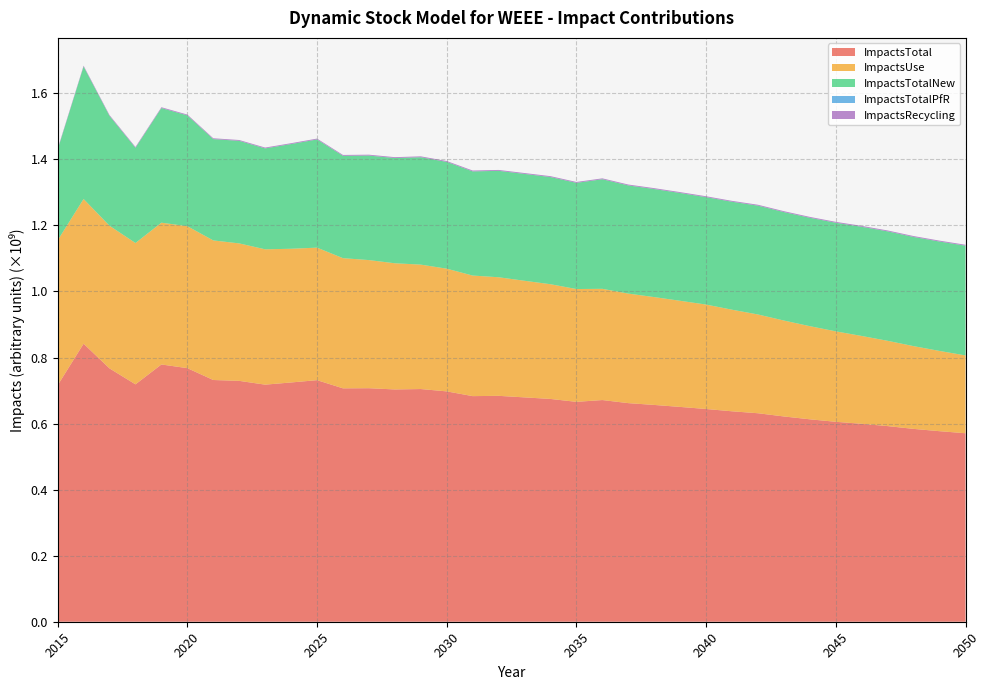

Reading right to left, what are all the values shown in this chart?

ImpactsTotal: 2050=570678312.6	2049=576906415.9	2048=583849666.9	2047=592313555.1	2046=599237318.0	2045=605354103.8	2044=612845909.4	2043=621493591.5	2042=631226534.6	2041=637120842.5	2040=644093698.6	2039=650370066.3	2038=656368001.5	2037=661849146.8	2036=671191958.5	2035=665747799.6	2034=674523412.8	2033=679249567.9	2032=683937443.3	2031=683061172.4	2030=697430223.4	2029=704506813.2	2028=703275091.8	2027=707025071.3	2026=706633445.2	2025=731394274.4	2024=724434019.2	2023=717812512.6	2022=729259519.3	2021=731880605.0	2020=767768309.2	2019=778867119.7	2018=718722485.1	2017=766978139.7	2016=841754385.5	2015=715901176.6
ImpactsUse: 2050=235594401.2	2049=242954308.3	2048=250537717.1	2047=258220605.1	2046=265941677.6	2045=273831237.5	2044=282003959.5	2043=290420311.9	2042=299023216.4	2041=307571055.3	2040=316173278.1	2039=321340302.4	2038=326535897.6	2037=331647890.0	2036=336738450.2	2035=341574773.8	2034=347336557.5	2033=353049928.1	2032=359027106.2	2031=365076483.8	2030=371506587.5	2029=376735101.8	2028=382019168.2	2027=387930003.6	2026=394157747.8	2025=401235552.4	2024=404822212.8	2023=409754783.9	2022=416207798.4	2021=422610022.0	2020=429805612.8	2019=429301275.5	2018=427942244.0	2017=431878836.7	2016=438186327.7	2015=438834753.7
ImpactsTotalNew: 2050=332314049.1	2049=331186903.9	2048=330551505.0	2047=331337306.5	2046=330544802.6	2045=328776854.7	2044=328100764.6	2043=328336829.0	2042=329471382.3	2041=326822131.4	2040=325196839.2	2039=326309969.8	2038=327115707.9	2037=327487835.4	2036=331742590.5	2035=321464521.4	2034=324480969.5	2033=323496732.8	2032=322211076.5	2031=315290201.1	2030=323235133.6	2029=325090401.6	2028=318583427.0	2027=316433394.9	2026=309827123.0	2025=327525060.1	2024=316994772.7	2023=305459445.0	2022=310473965.4	2021=306714447.3	2020=335427688.4	2019=347049984.1	2018=288282507.4	2017=332617533.3	2016=401096565.1	2015=274602093.7
ImpactsTotalPfR: 2050=49096.6	2049=49013.9	2048=48929.5	2047=48844.4	2046=48759.1	2045=48673.5	2044=48588.0	2043=48504.2	2042=48424.3	2041=48348.8	2040=48277.1	2039=48210.7	2038=48151.6	2037=48100.5	2036=48058.2	2035=48018.3	2034=47975.7	2033=47927.8	2032=47869.5	2031=47792.8	2030=47696.4	2029=47580.5	2028=47437.9	2027=47261.6	2026=47046.4	2025=46800.3	2024=46524.2	2023=46210.3	2022=45863.8	2021=45496.1	2020=45134.6	2019=44805.3	2018=44490.6	2017=44210.8	2016=44029.0	2015=43901.4
ImpactsRecycling: 2050=2720765.8	2049=2716189.8	2048=2711515.4	2047=2706799.2	2046=2702078.8	2045=2697338.1	2044=2692597.4	2043=2687946.5	2042=2683511.5	2041=2679307.0	2040=2675304.2	2039=2671583.3	2038=2668244.3	2037=2665320.9	2036=2662859.6	2035=2660486.1	2034=2657910.1	2033=2654979.1	2032=2651391.1	2031=2646694.8	2030=2640805.9	2029=2633729.3	2028=2625058.7	2027=2614411.2	2026=2601528.0	2025=2586861.7	2024=2570509.4	2023=2552073.3	2022=2531891.6	2021=2510639.6	2020=2489873.3	2019=2471054.7	2018=2453243.1	2017=2437558.8	2016=2427463.7	2015=2420427.8